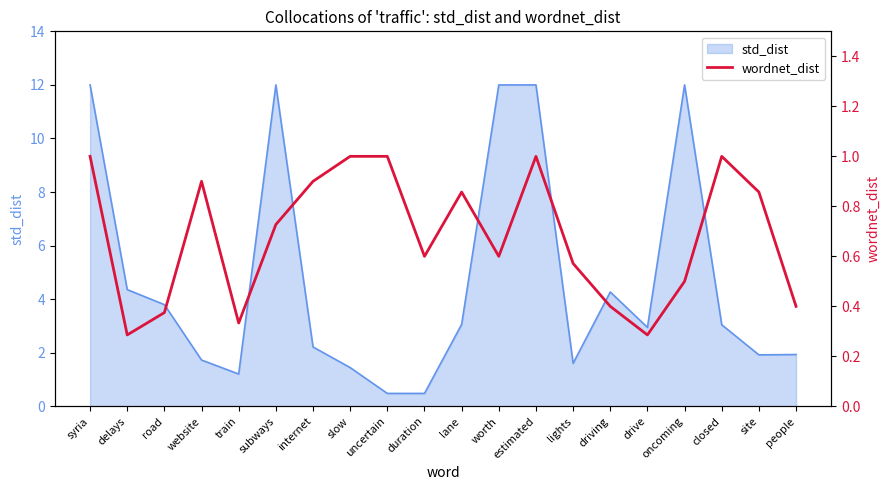

Reading left to right, extract all data points from this chart.

1.0	0.3	0.4	0.9	0.3	0.7	0.9	1.0	1.0	0.6	0.9	0.6	1.0	0.6	0.4	0.3	0.5	1.0	0.9	0.4